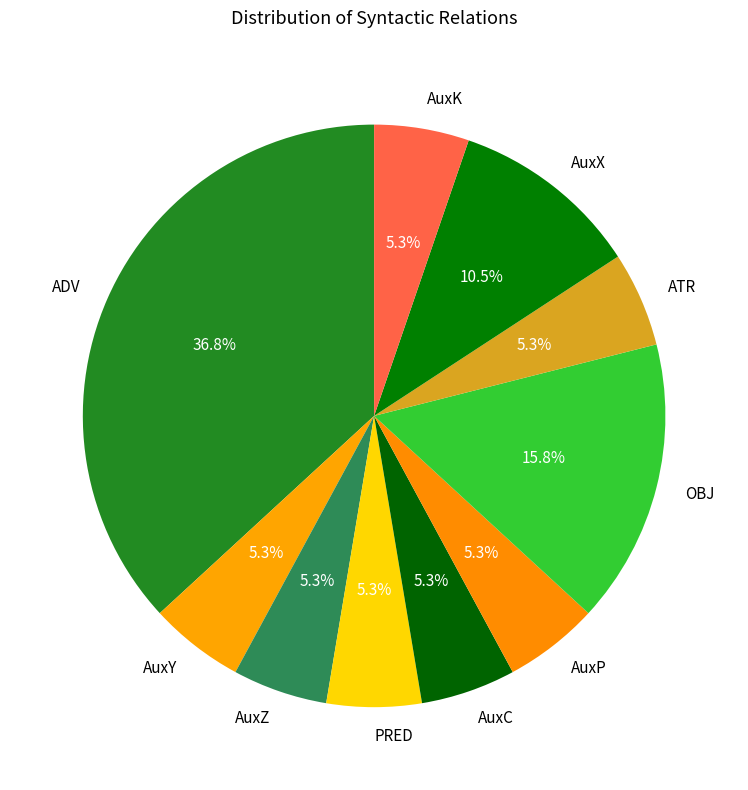

How many segments does this pie chart have?

10